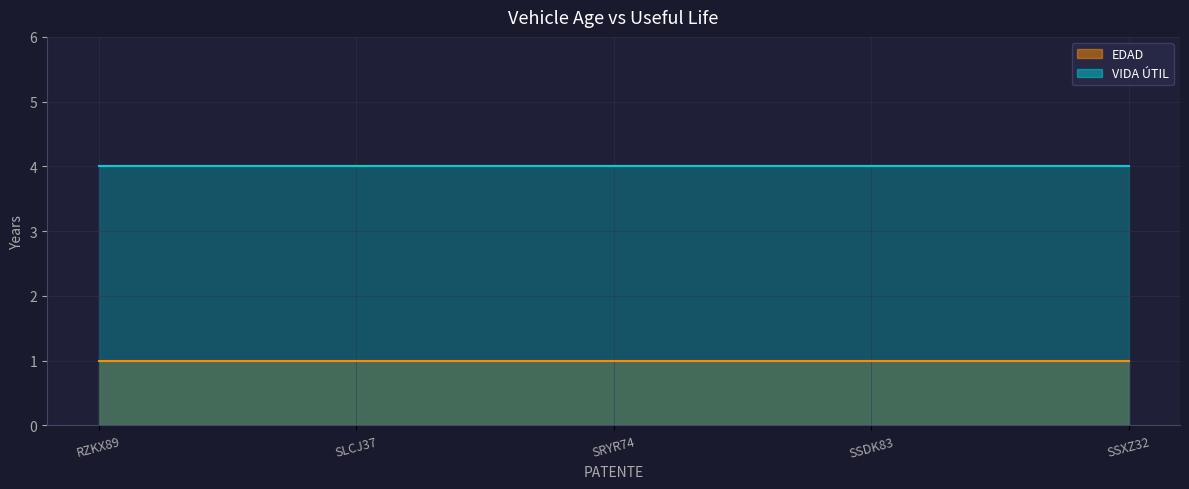

Is it true that VIDA ÚTIL equals 4 at SSXZ32?

True